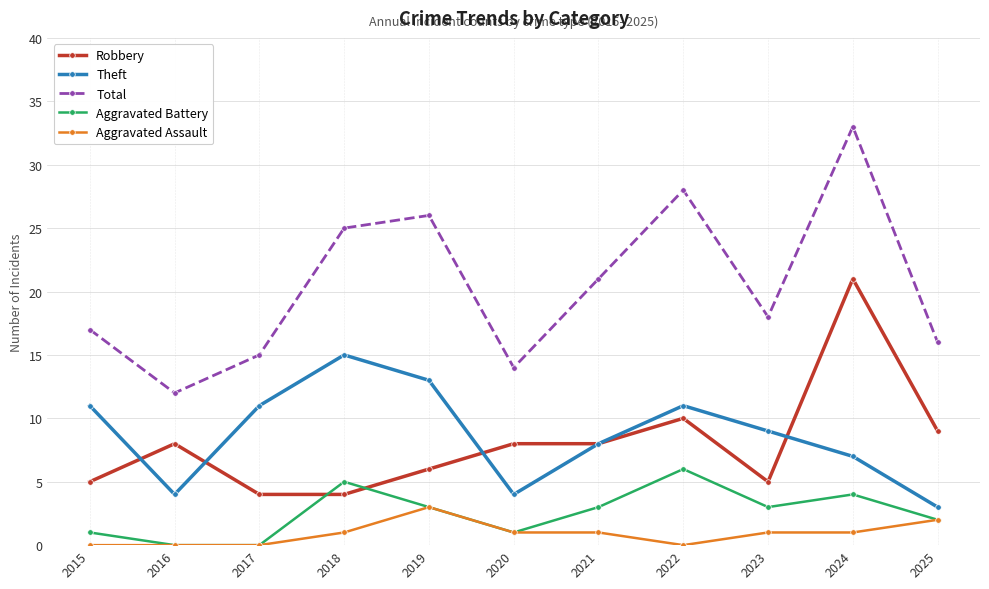

How many data points does each series have?

11